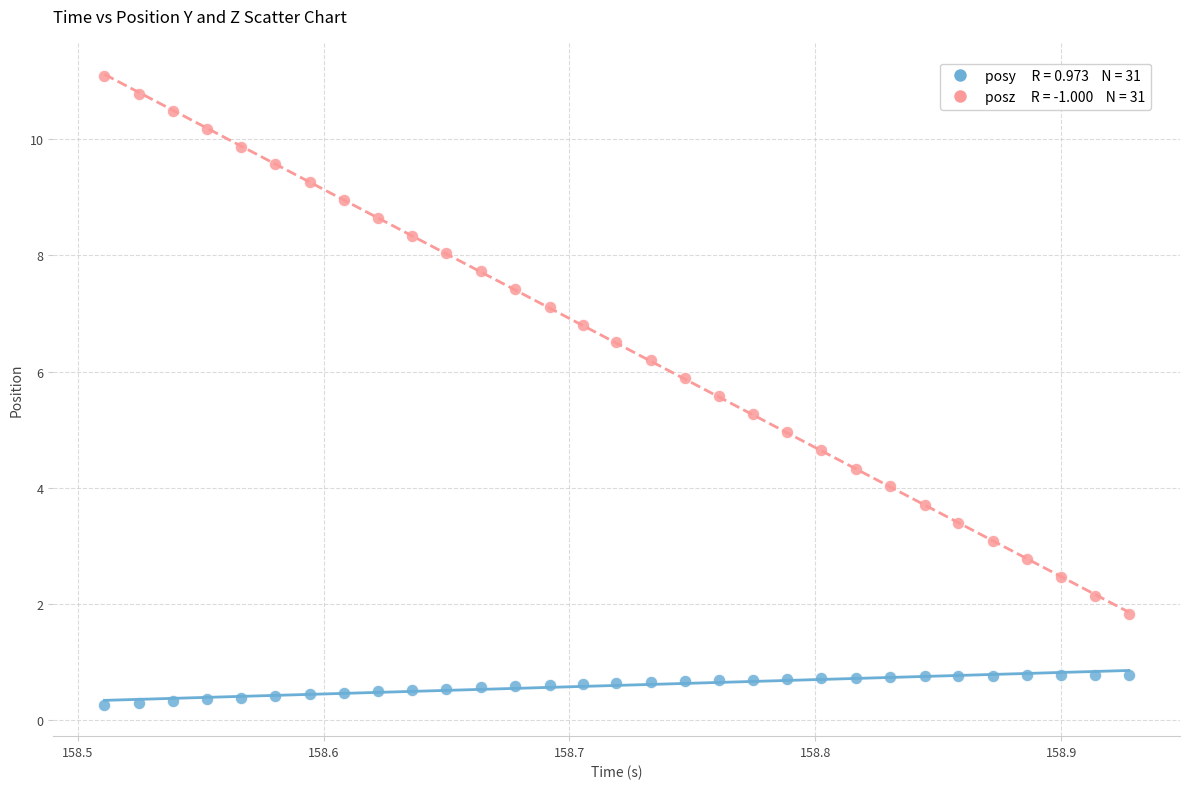

Across all data points, what is the range of Y values (max minus min)?

10.8